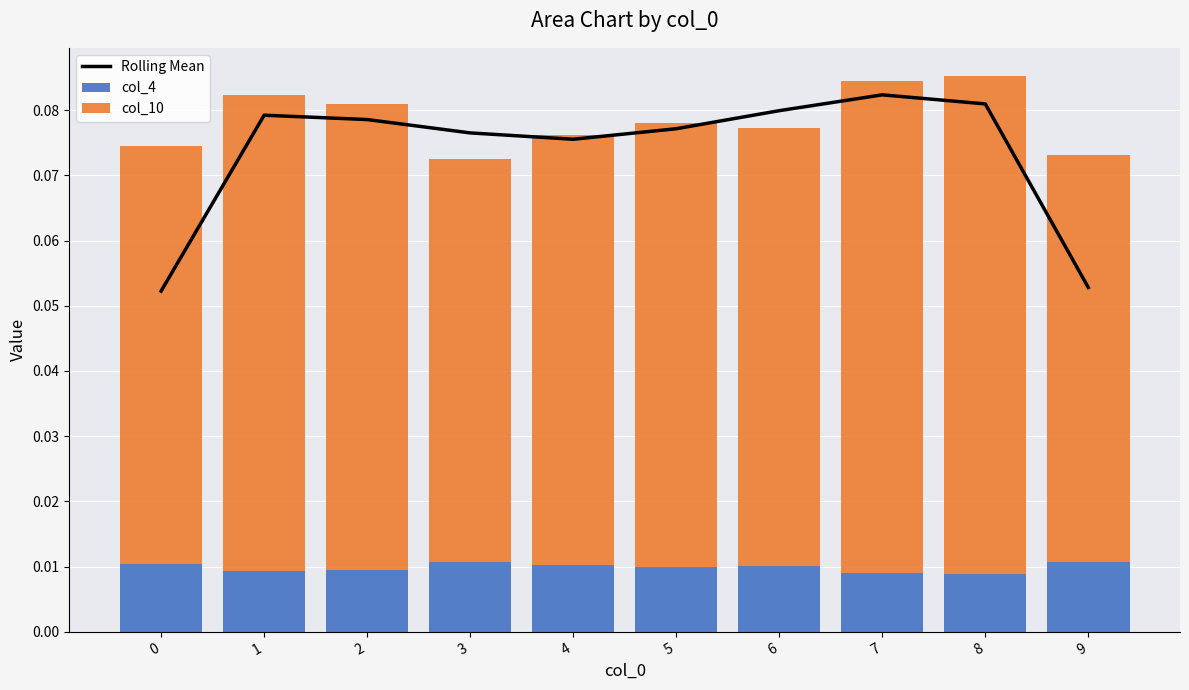

Between 3 and 6, which series saw the biggest shift?

col_10